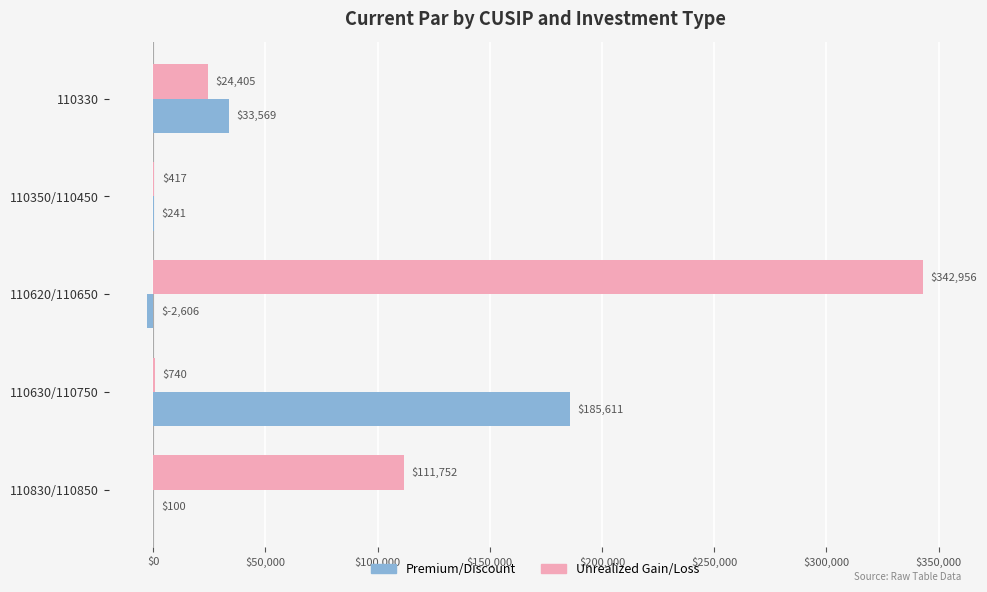

How many data points does each series have?

5